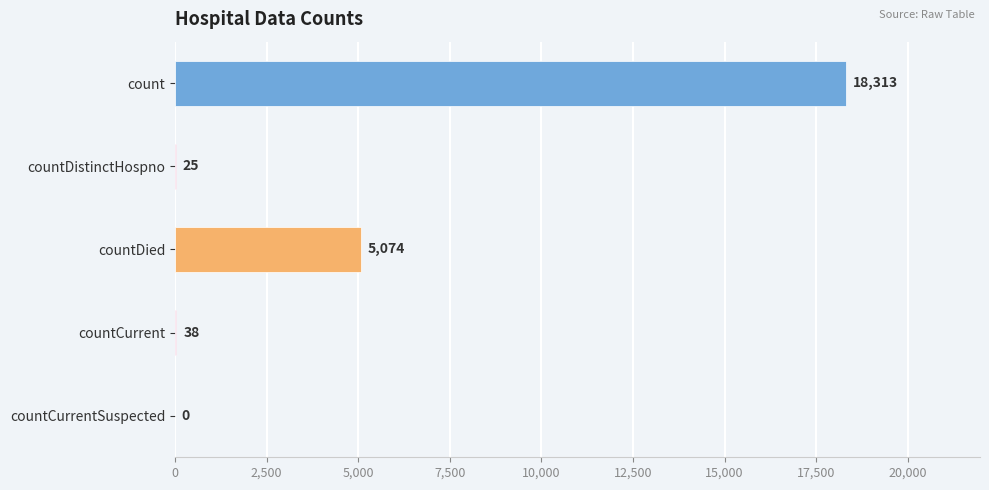

The chart shows a value of -5750 at countCurrentSuspected. True or false?

False